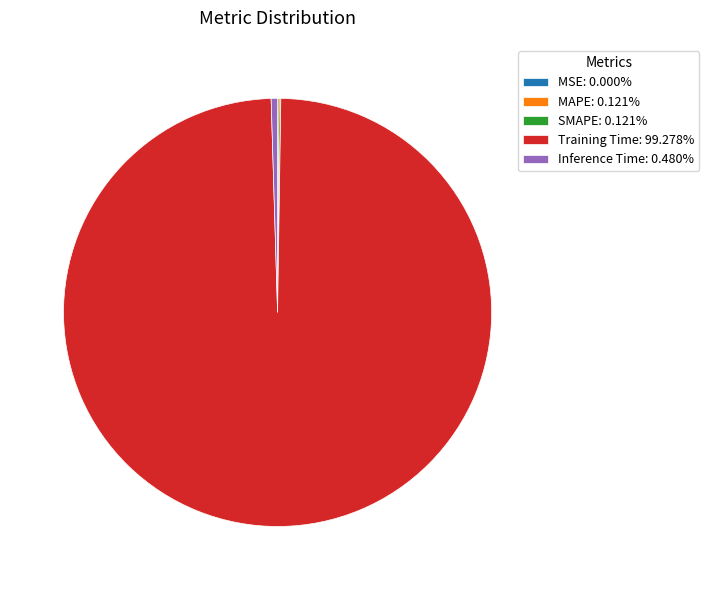

Is there a majority slice in this chart?

Yes